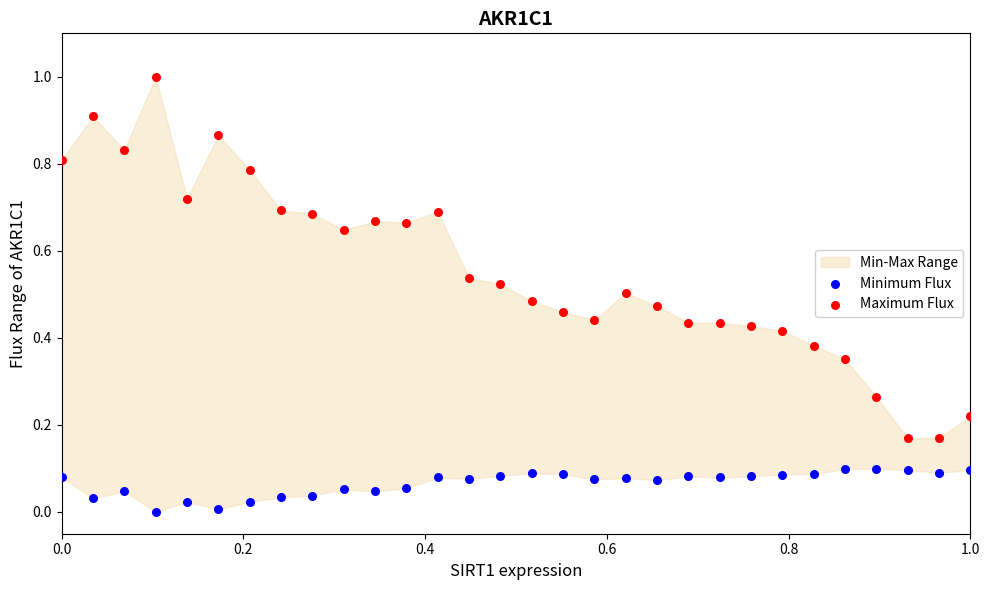

Which series contains the highest Y value?

Maximum Flux